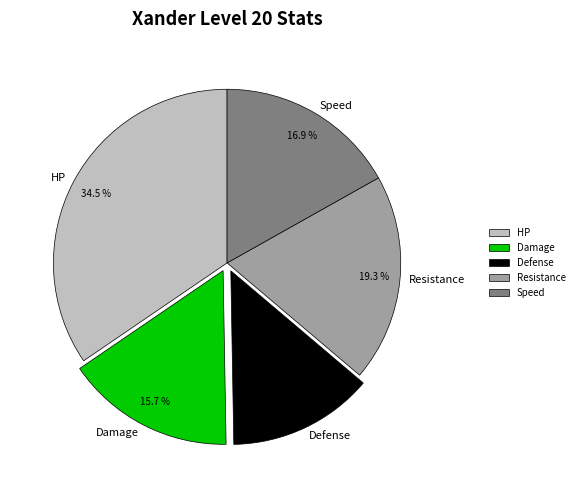

What is the ratio of the value at HP to the value at Defense?

2.6